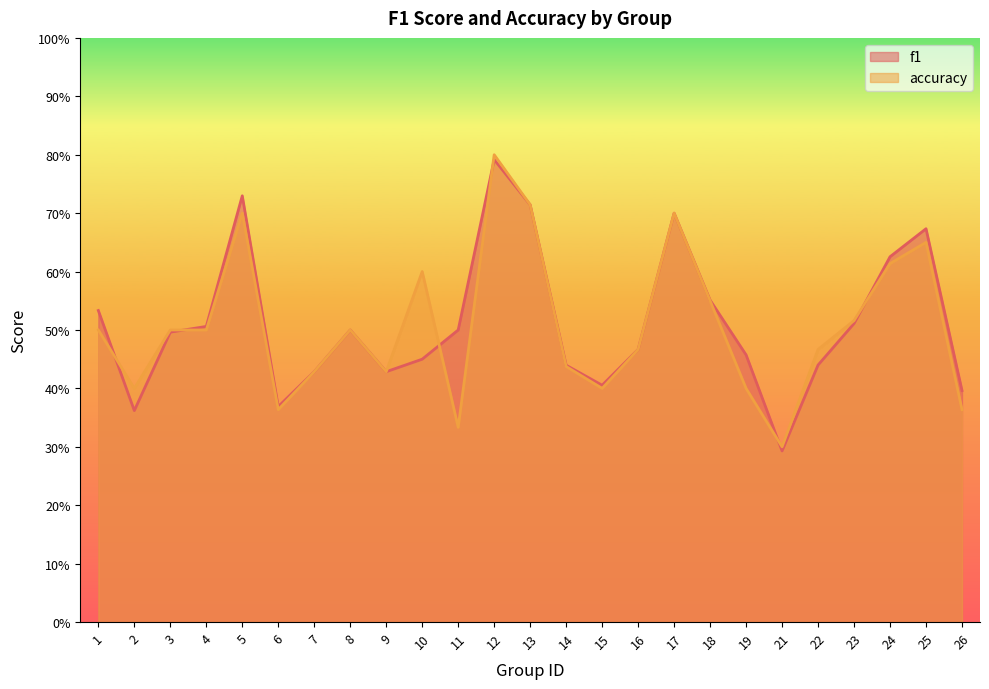

Where is the first local maximum for f1?

5